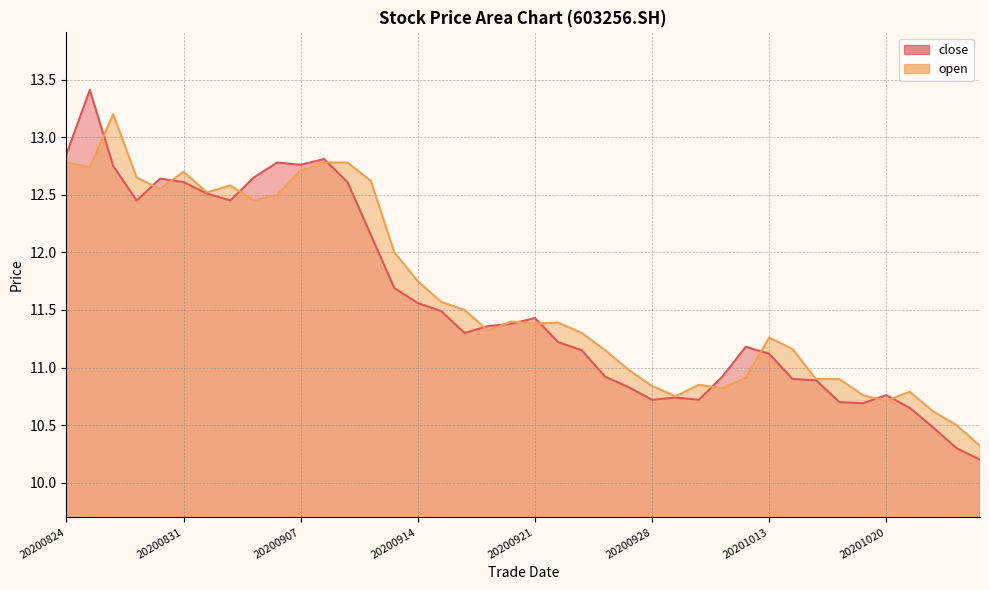

How many distinct data groups are displayed?

2